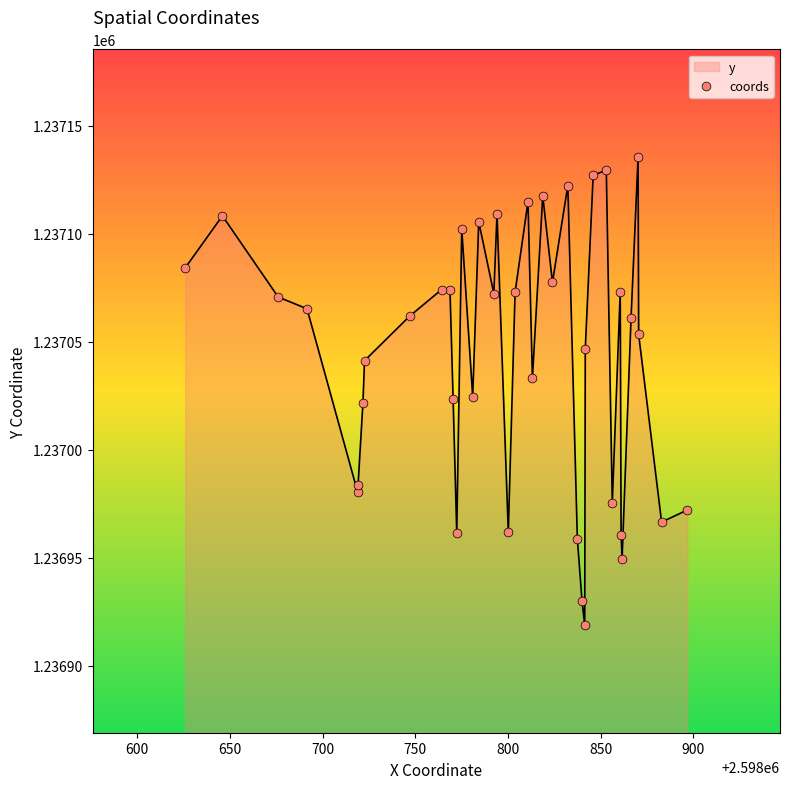

What is the minimum value shown in the chart?

1236918.9